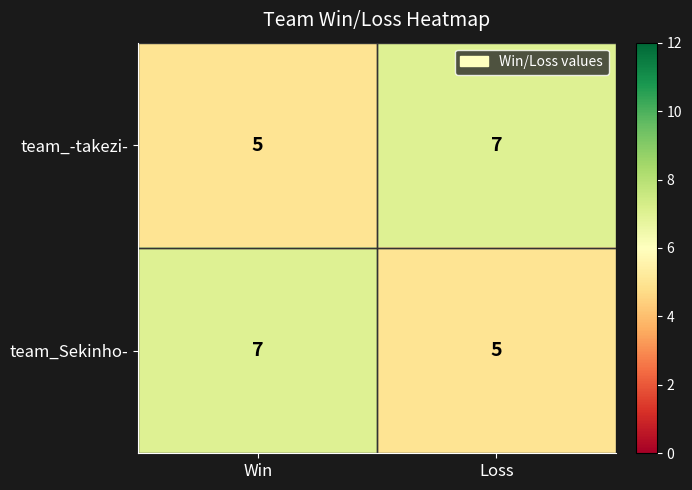

The value of team_-takezi- at Loss is 2. True or false?

False